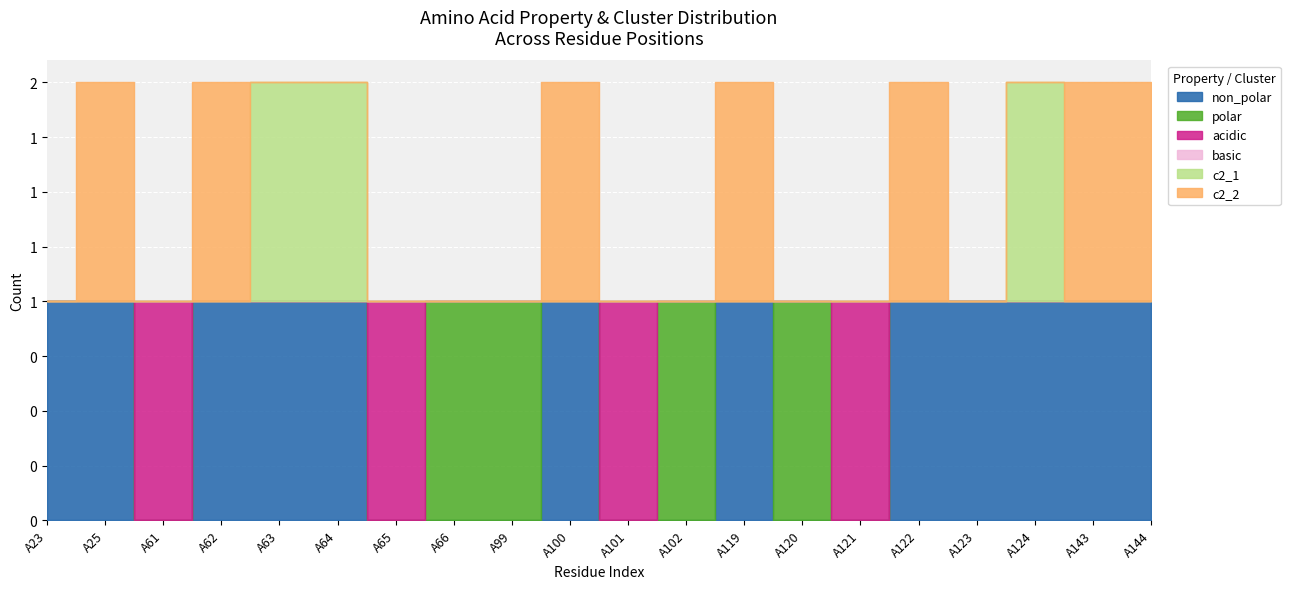

True or false: non_polar has a value of 0 at A62.

False